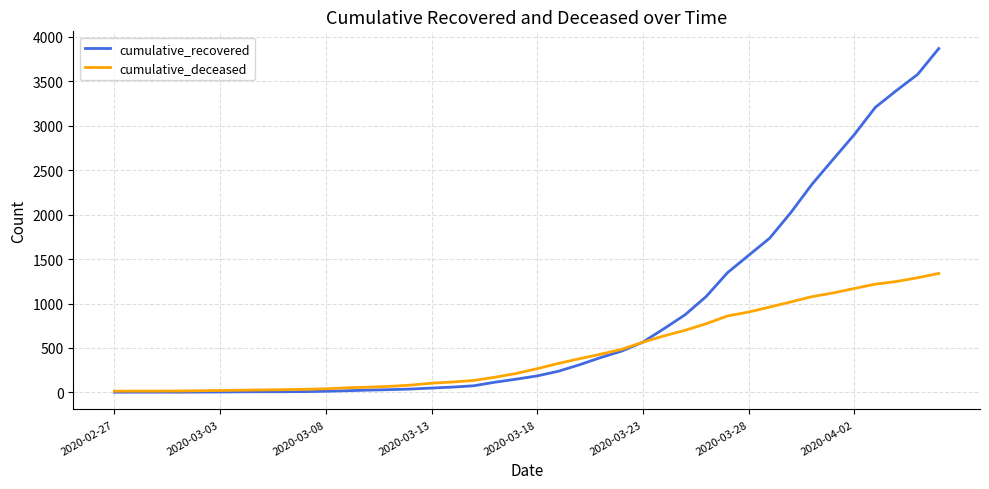

After their last crossing, which series has the higher values: cumulative_recovered or cumulative_deceased?

cumulative_recovered